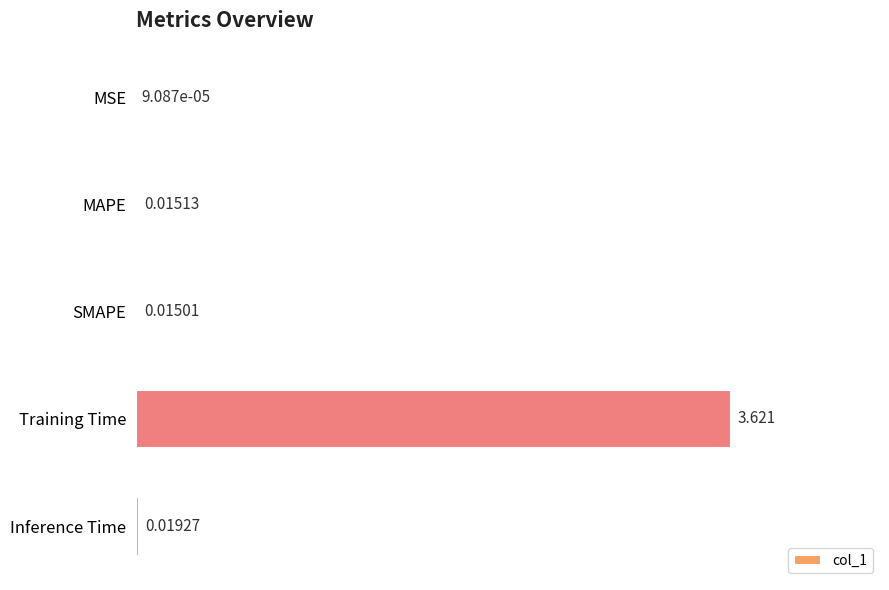

At which category does the chart reach its peak across all series?

Training Time